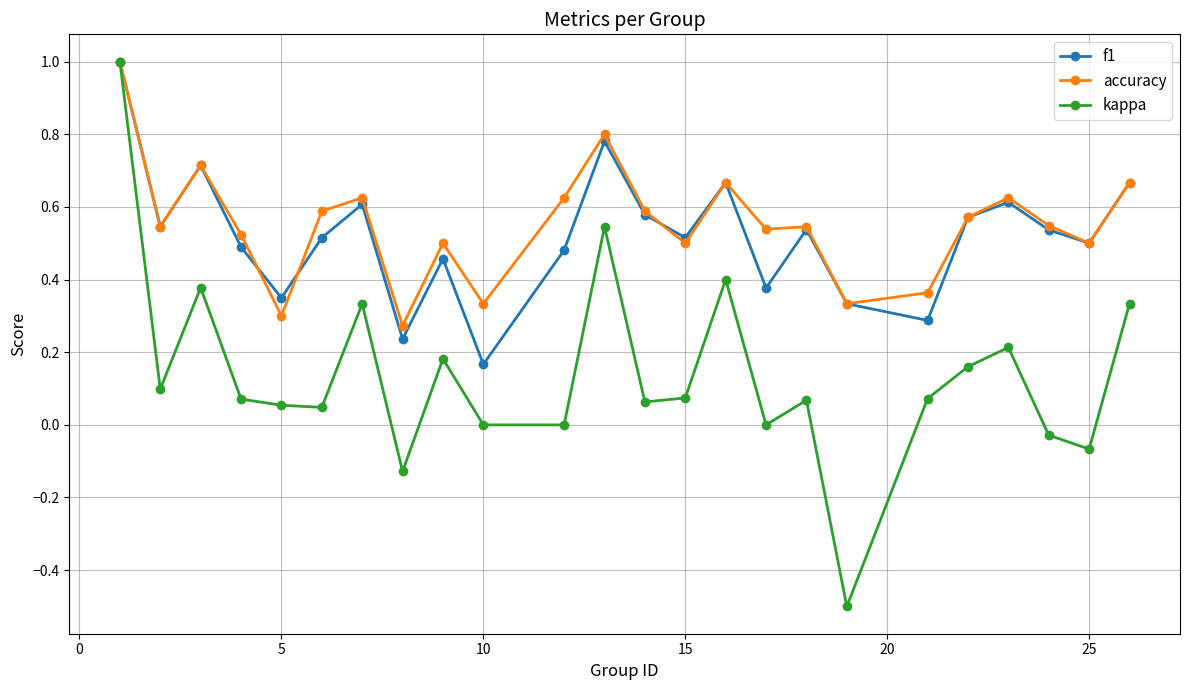

What is the maximum value shown in the chart?

1.0